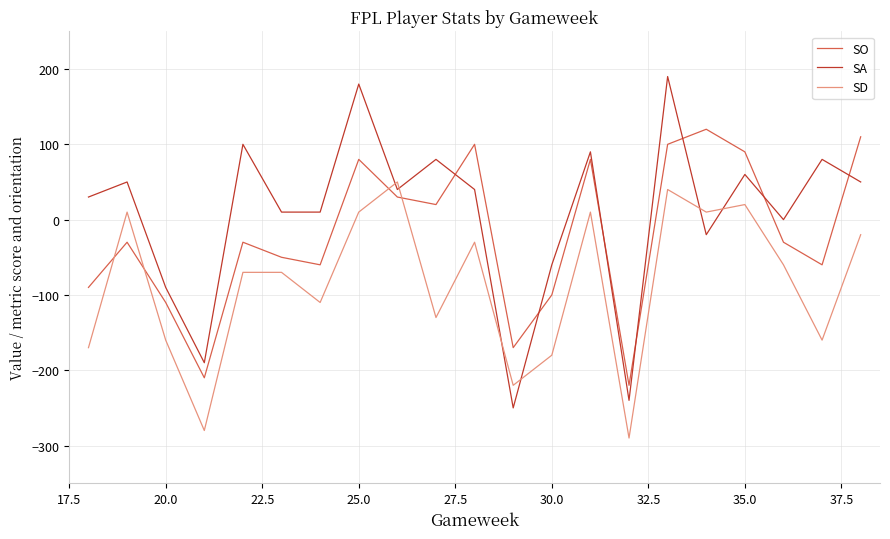

Which series has the largest total across all categories?

SA